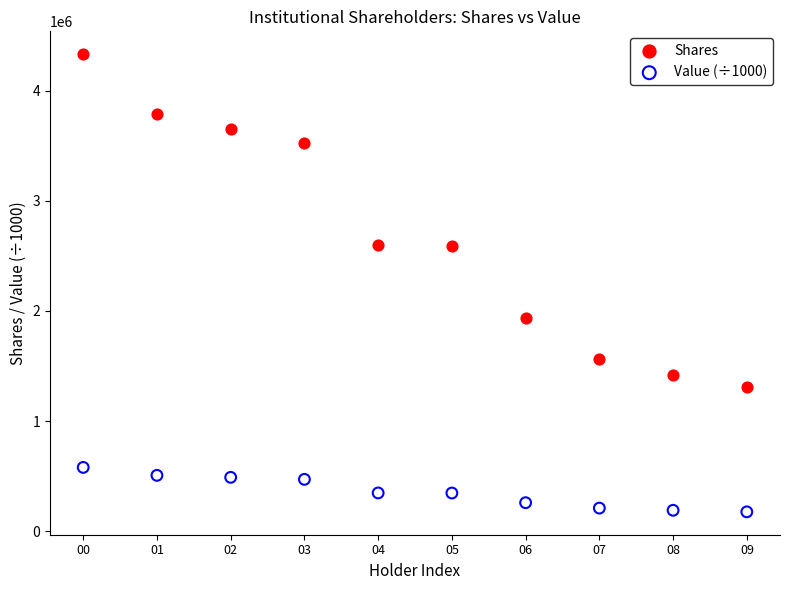

Across all data points, what is the range of Y values (max minus min)?

4155882.3